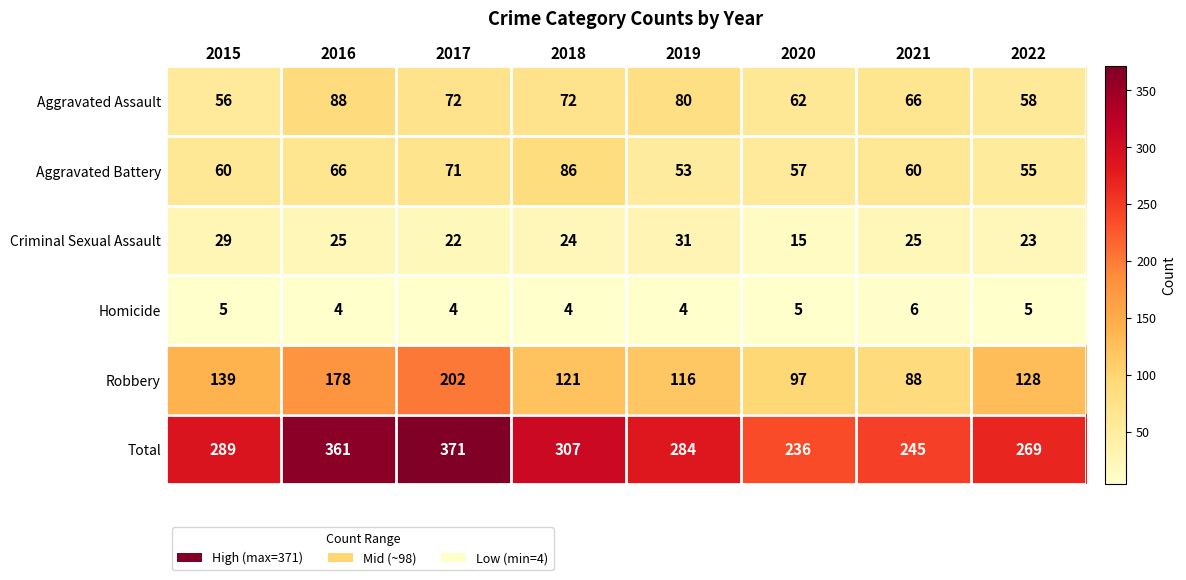

Which series changed the most between 2018 and 2021?

Total